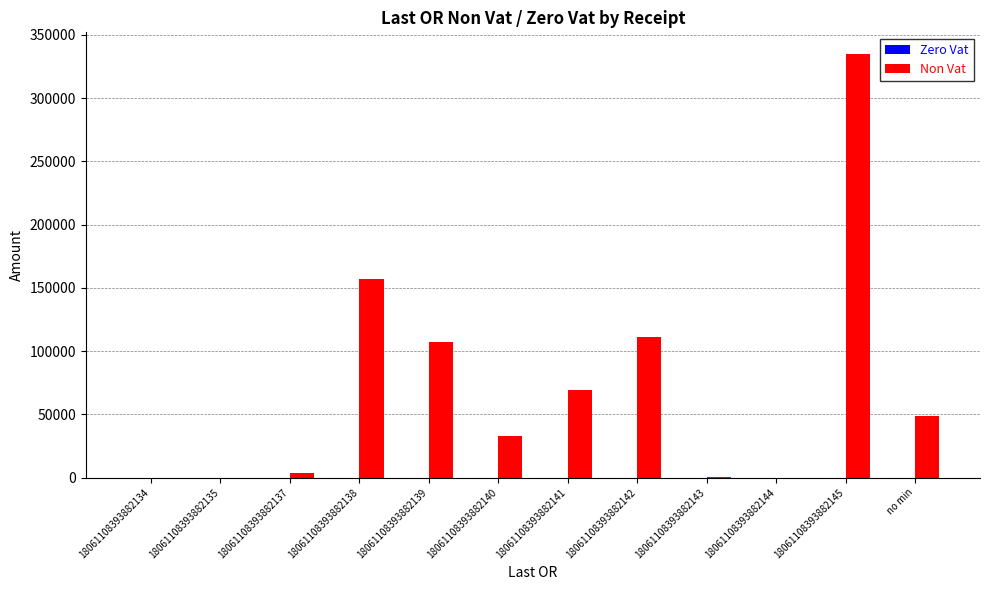

Which category has the highest value across all series?

18061108393882145